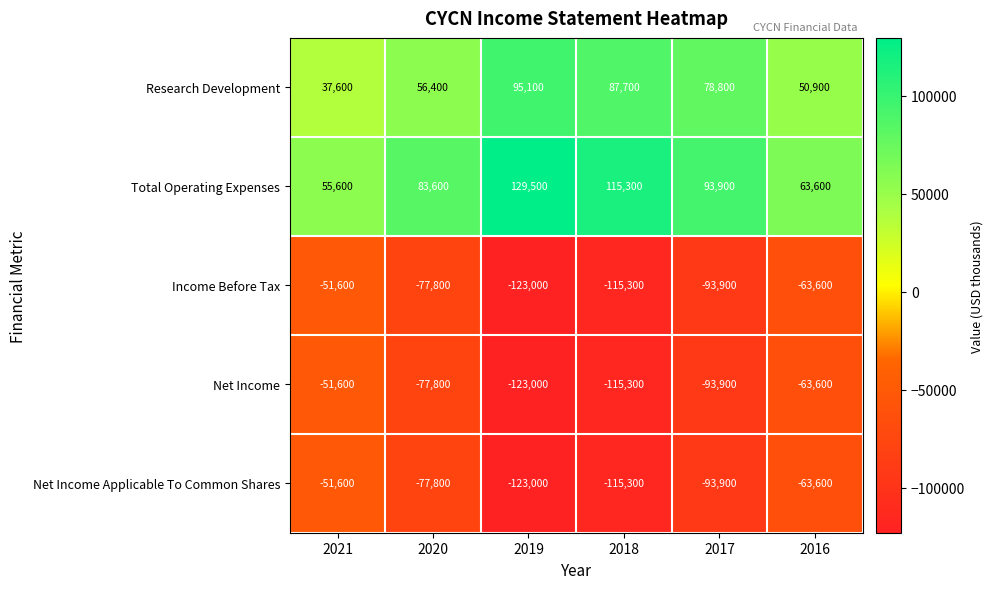

Is the value of Research Development at 2016 greater than the value of Net Income Applicable To Common Shares at 2020?

Yes